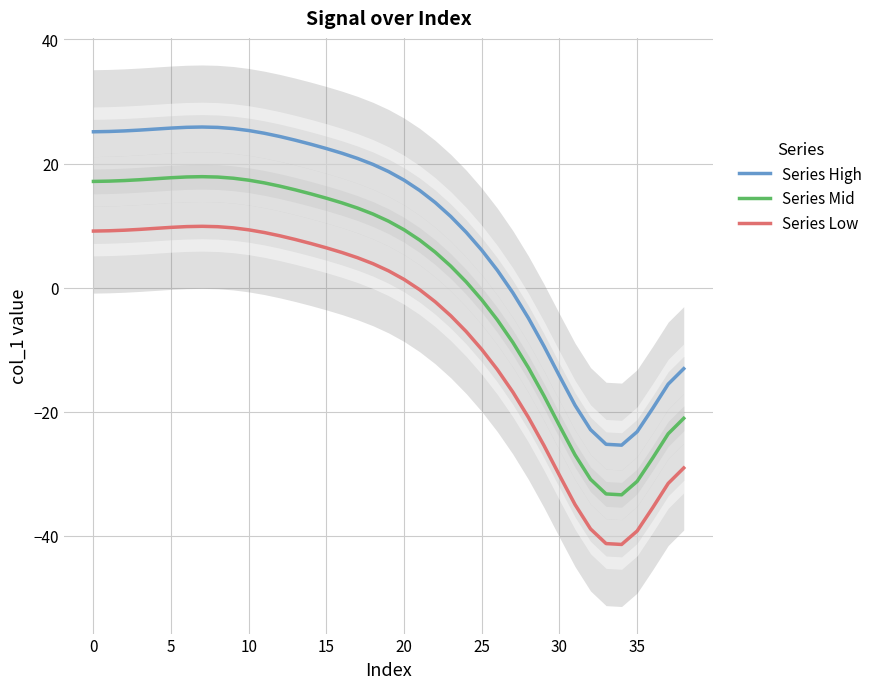

What is the average value of the Series Mid series?

1.3